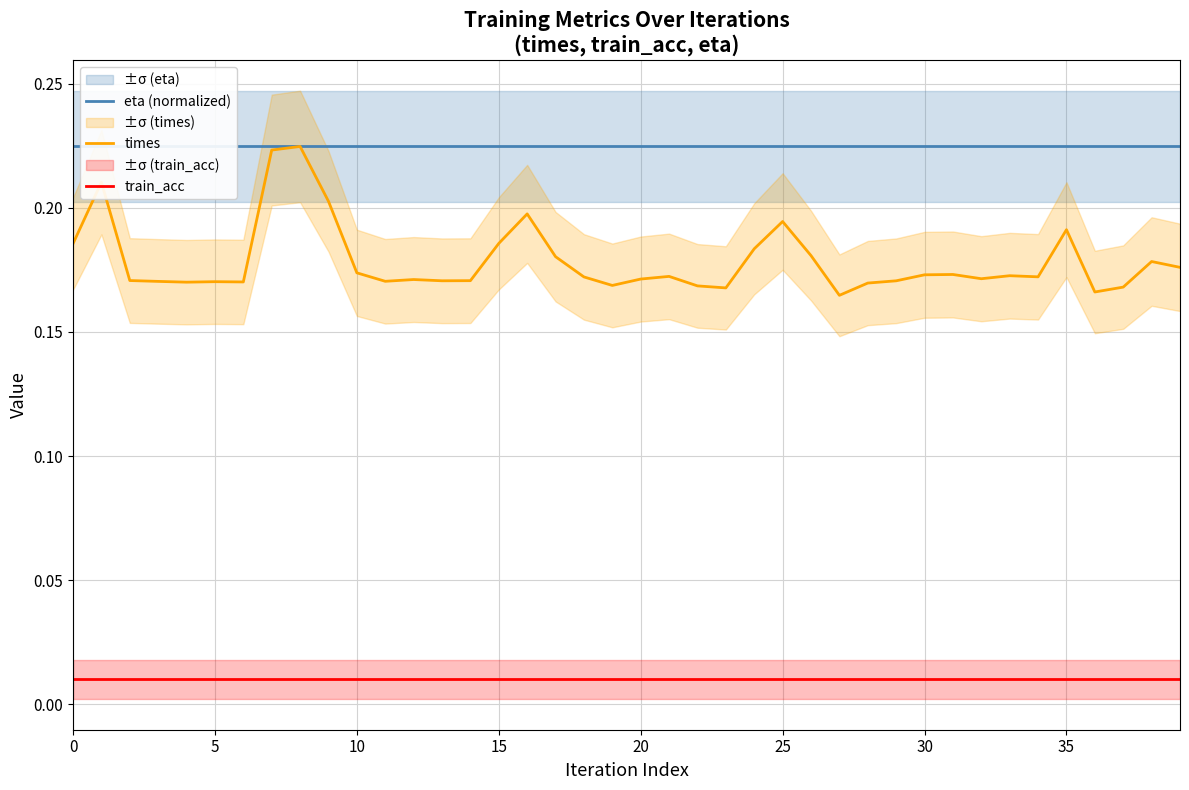

True or false: times and train_acc cross at least once.

False